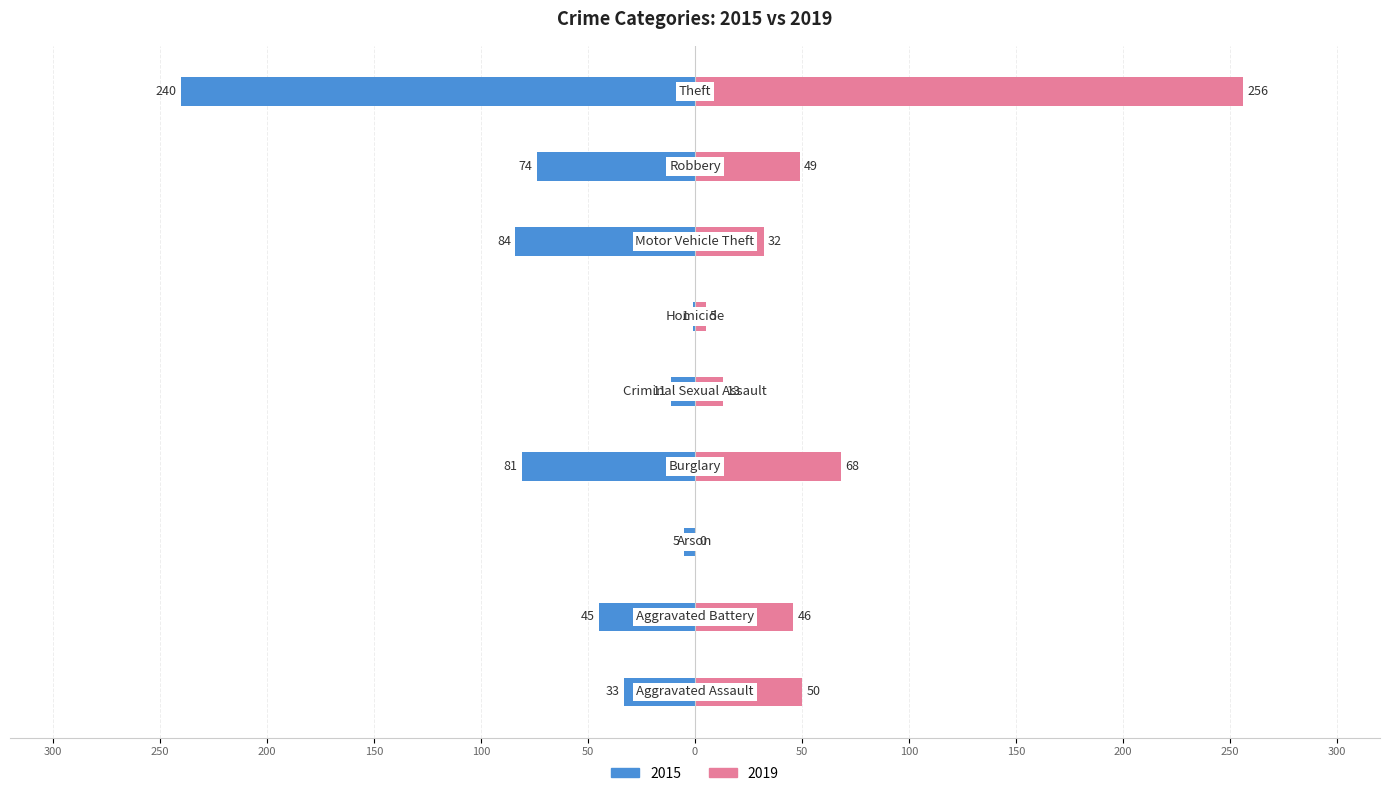

Reading right to left, extract all data points from this chart.

2015: Theft=-240	Robbery=-74	Motor Vehicle Theft=-84	Homicide=-1	Criminal Sexual Assault=-11	Burglary=-81	Arson=-5	Aggravated Battery=-45	Aggravated Assault=-33
2019: Theft=256	Robbery=49	Motor Vehicle Theft=32	Homicide=5	Criminal Sexual Assault=13	Burglary=68	Arson=0	Aggravated Battery=46	Aggravated Assault=50